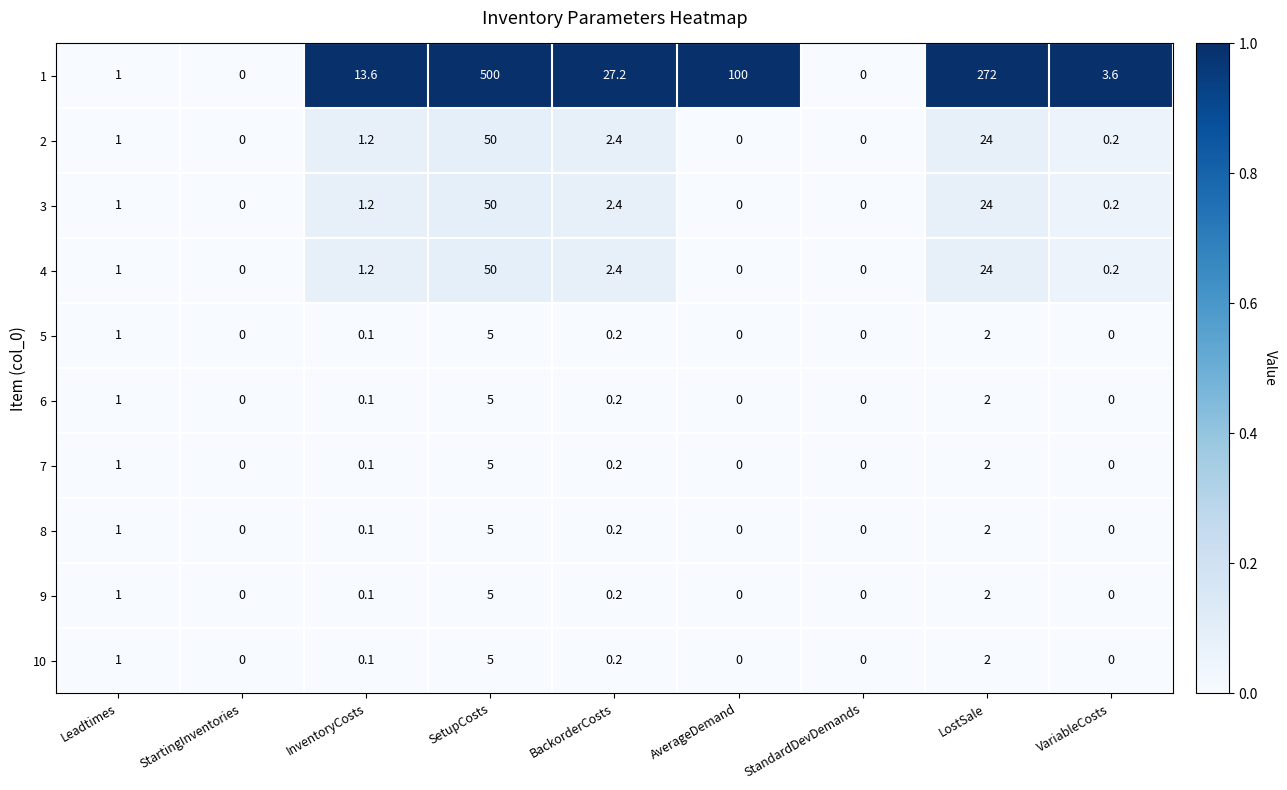

At which category does the chart reach its peak across all series?

SetupCosts